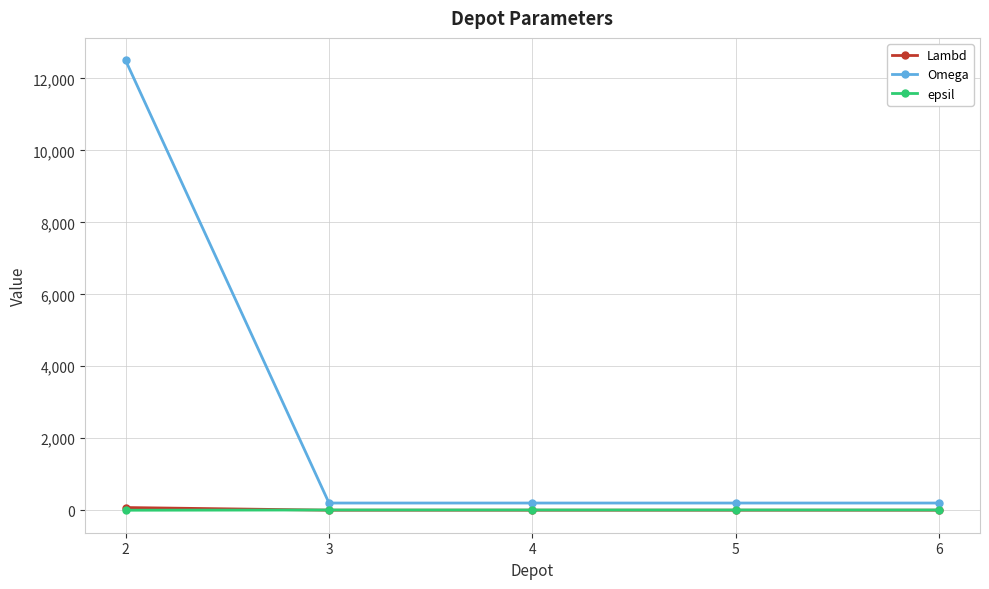

Which series has the largest range (max minus min)?

Omega